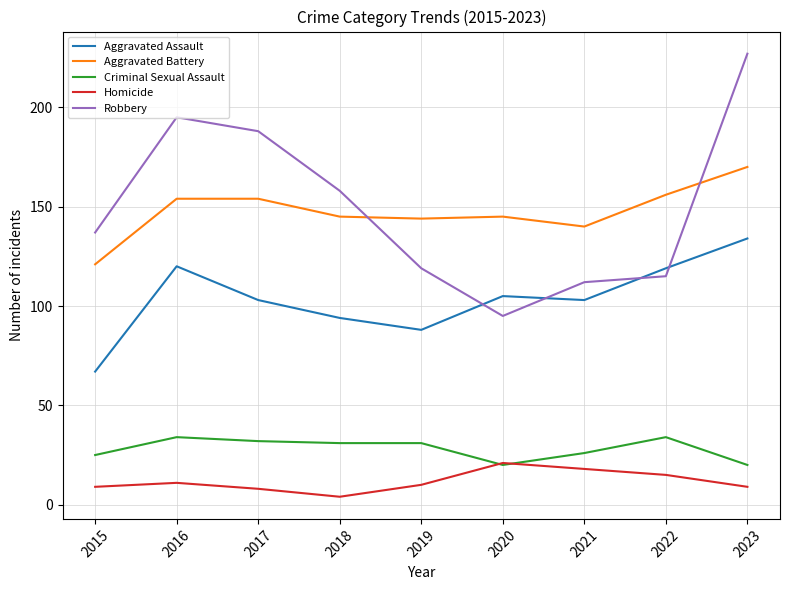

True or false: Aggravated Battery has a value of 145 at 2018.

True